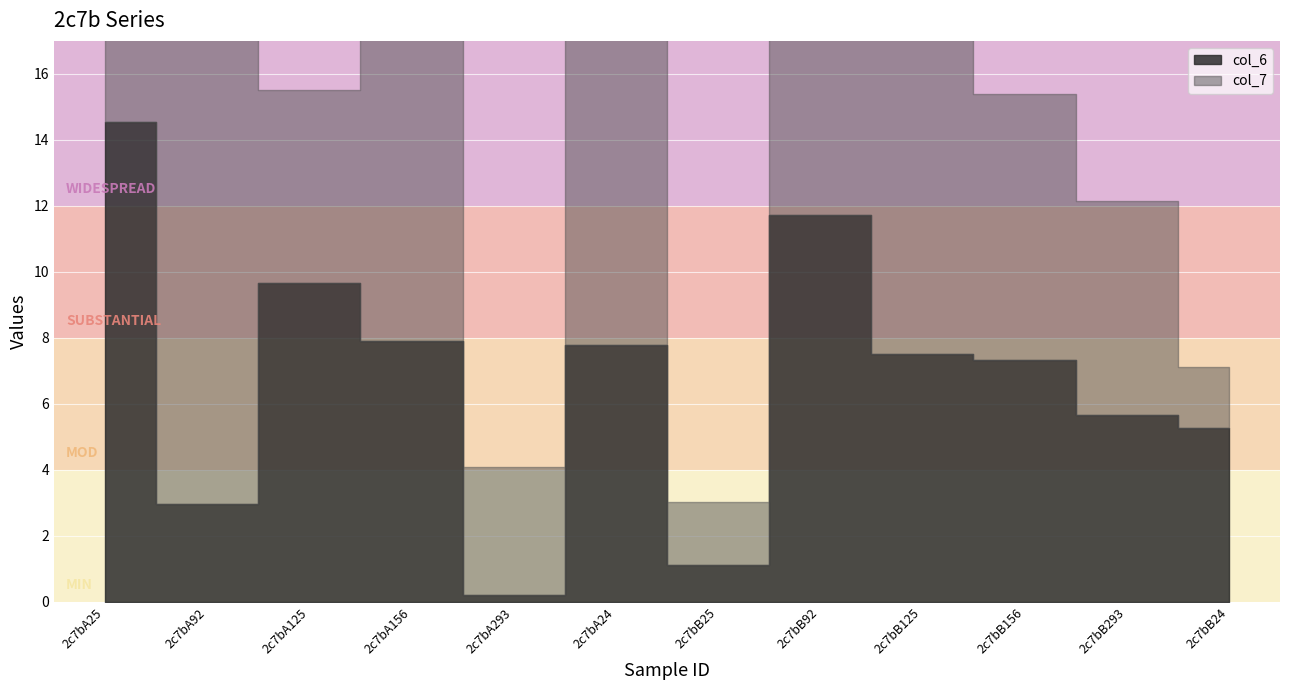

At which label does col_6 reach its peak?

2c7bA25